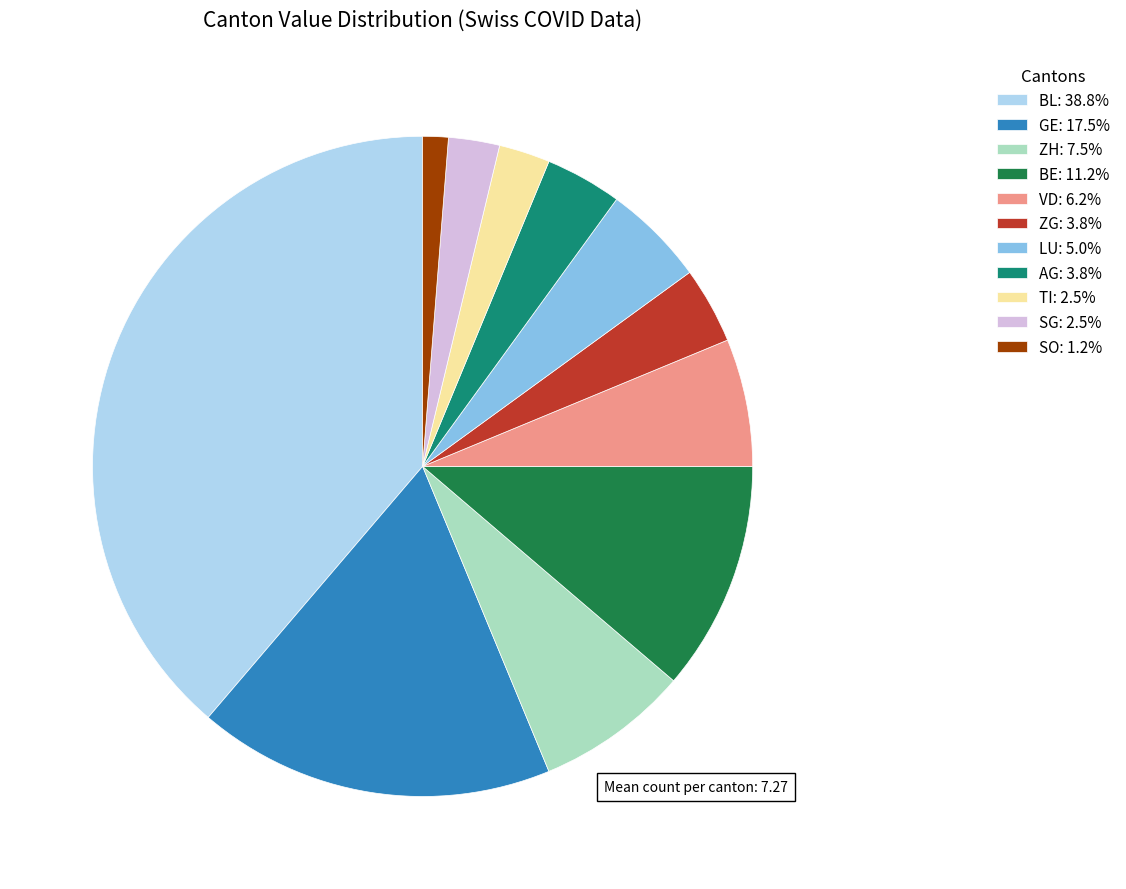

Approximately how many times larger is the value at GE: 17.5% compared to ZG: 3.8%?

4.7